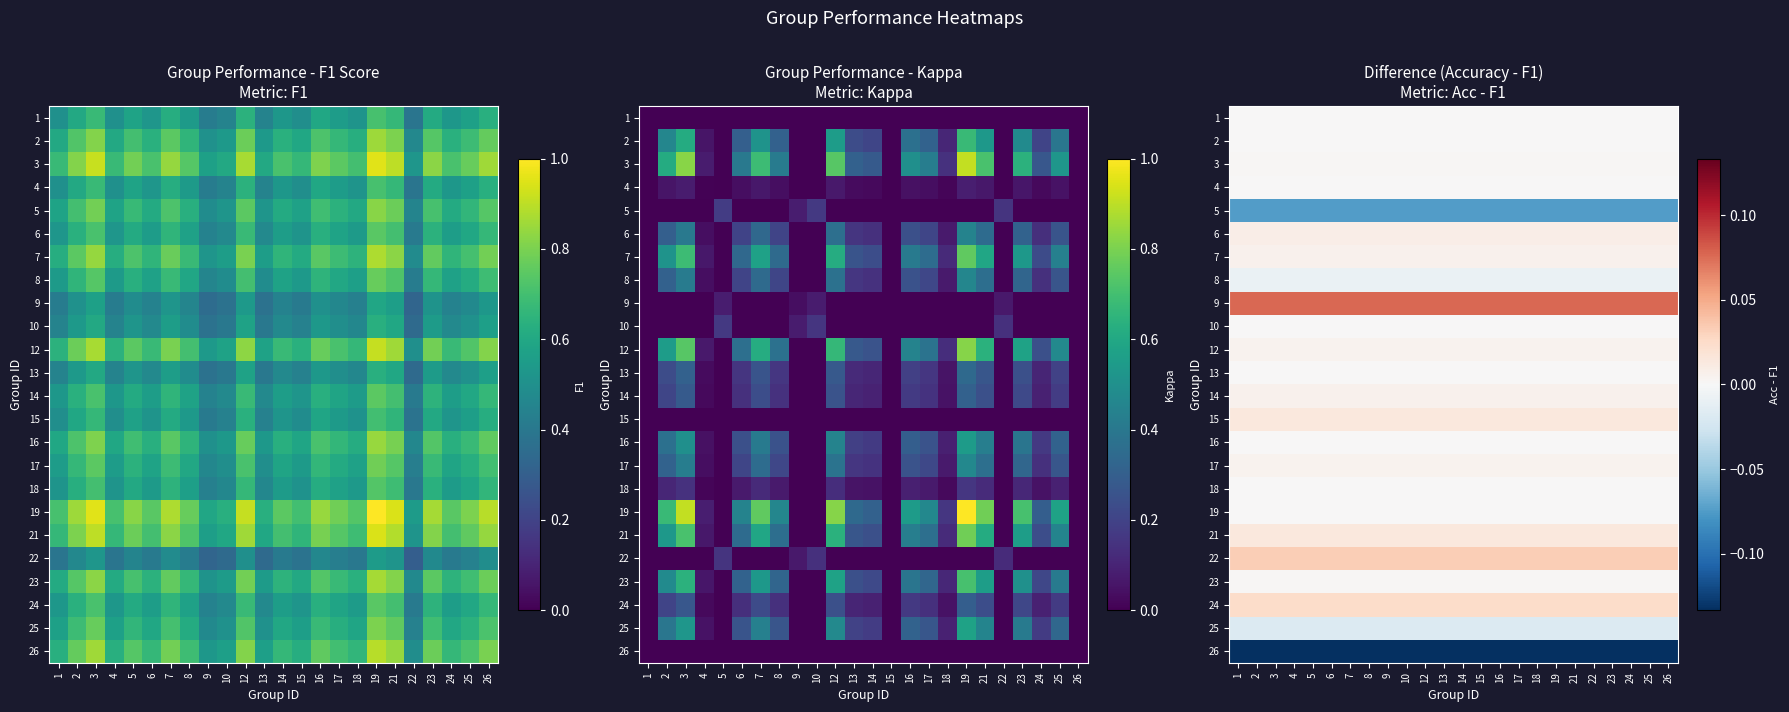

At 25, list the series in order from largest to smallest.

9, 22, 24, 15, 21, 6, 7, 14, 12, 17, 3, 23, 1, 2, 4, 10, 13, 16, 18, 19, 8, 25, 5, 26